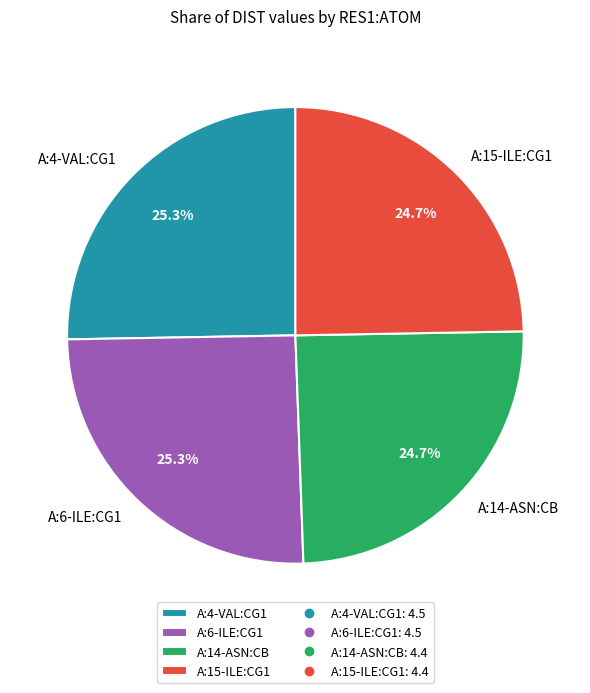

To the nearest percent, what portion does A:4-VAL:CG1 represent?

25%